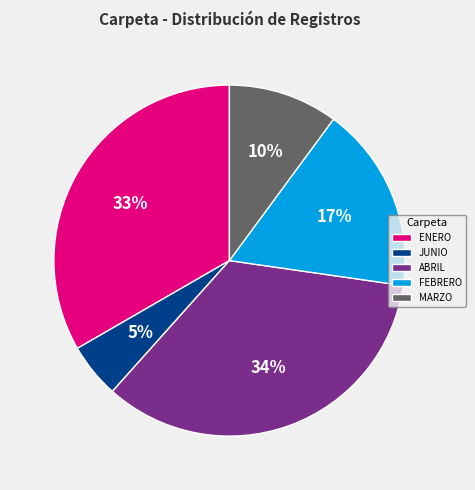

The JUNIO slice represents 1% of the pie. True or false?

False